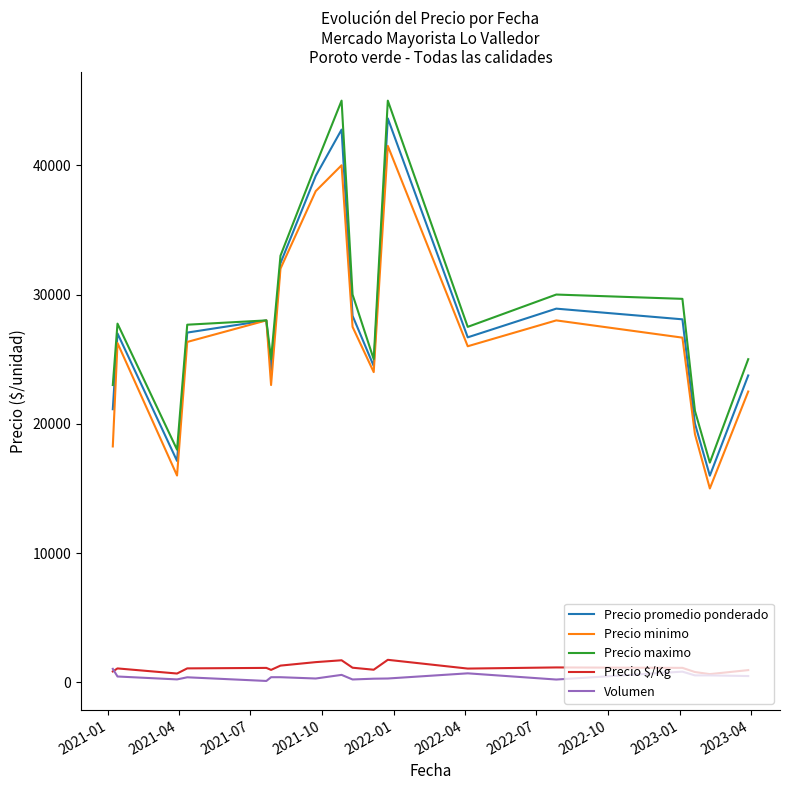

True or false: Precio $/Kg and Precio maximo intersect in this chart.

False